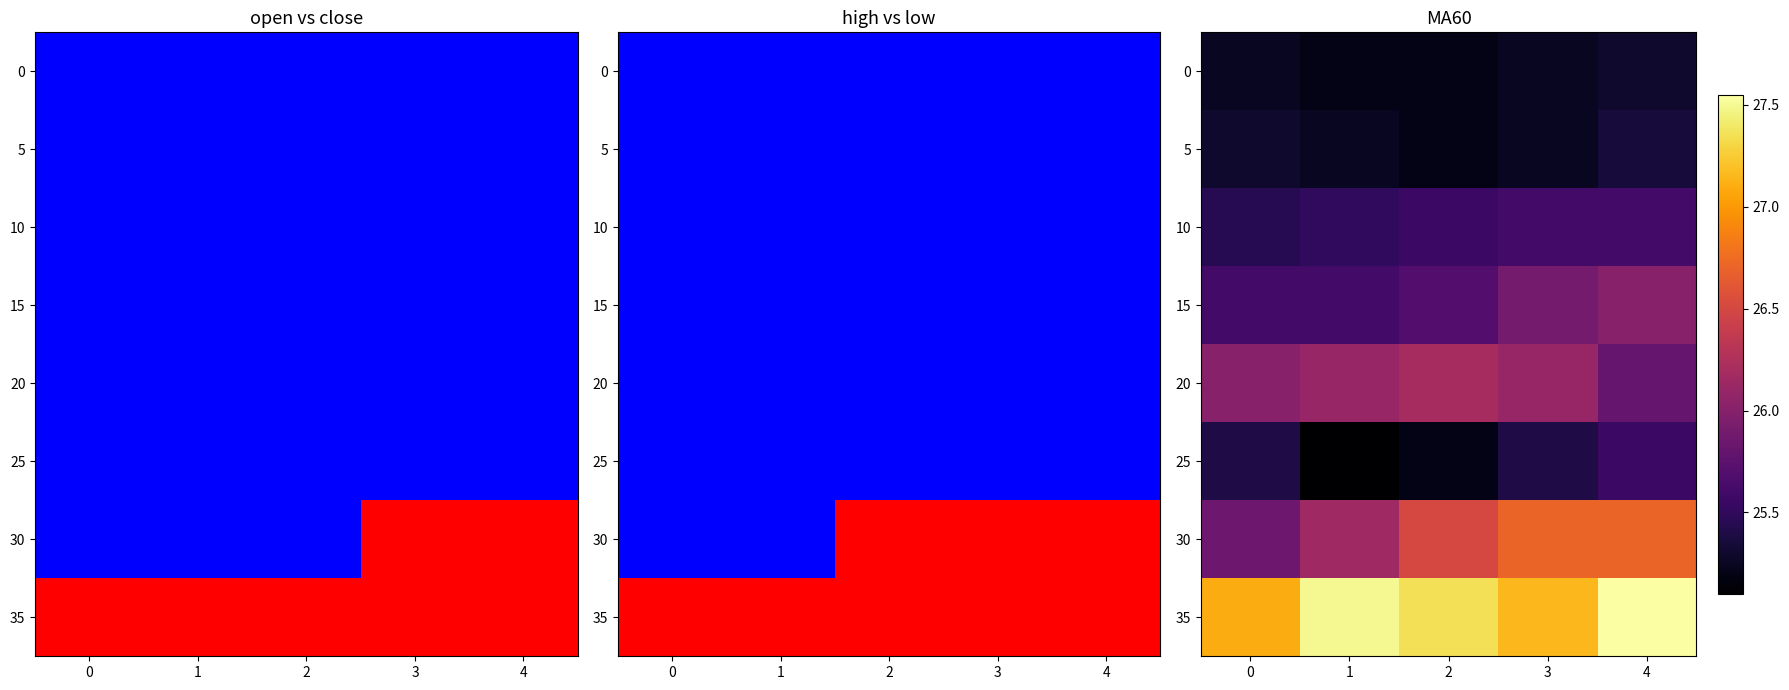

What is the spread (max minus min) of values at 0?

1.9